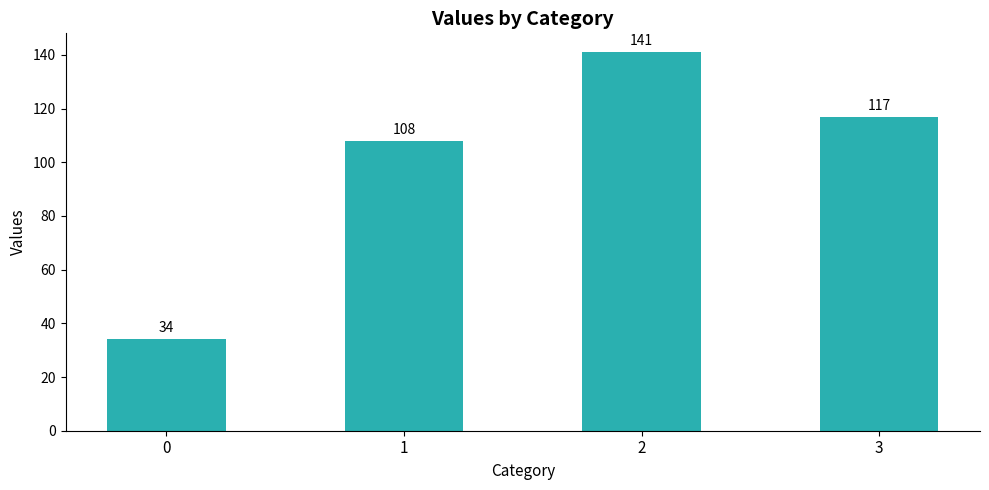

What is the value of the 3rd bar from the left?

141